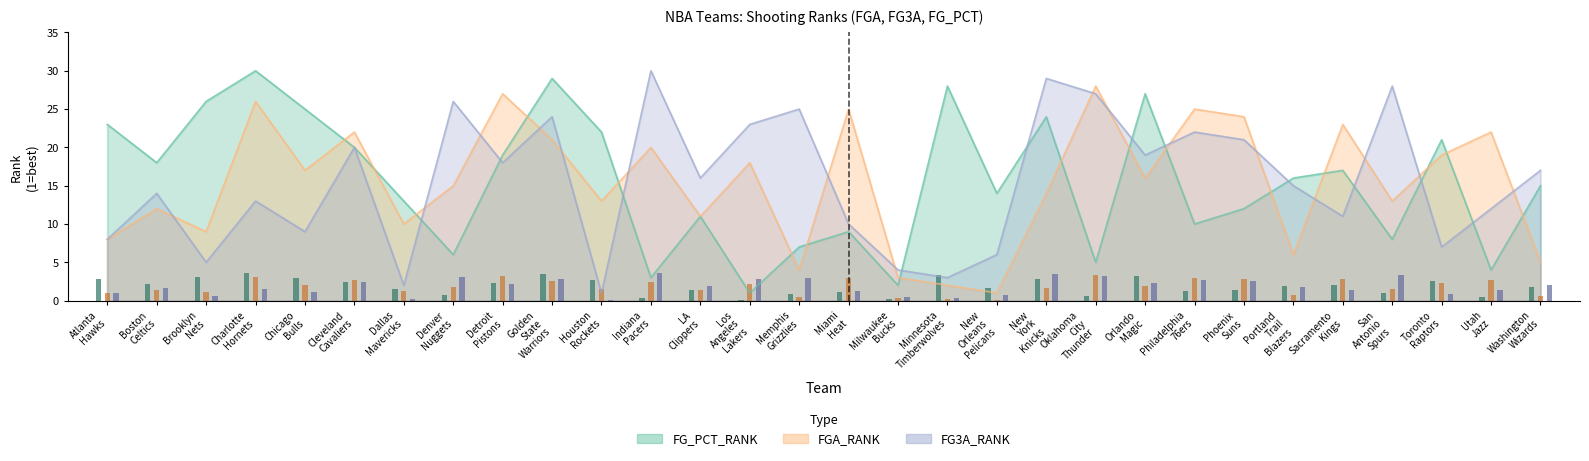

What are all the series names shown in the legend?

FGA_RANK, FG3A_RANK, FG_PCT_RANK